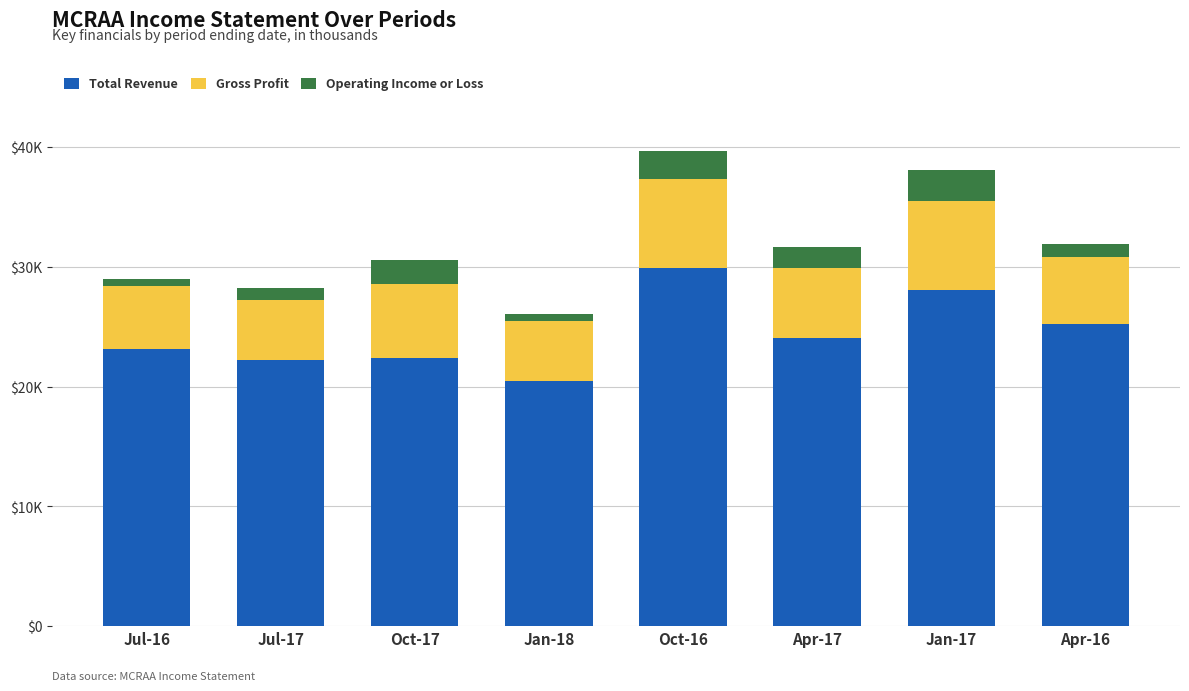

Which series changed the most between Oct-17 and Apr-17?

Total Revenue